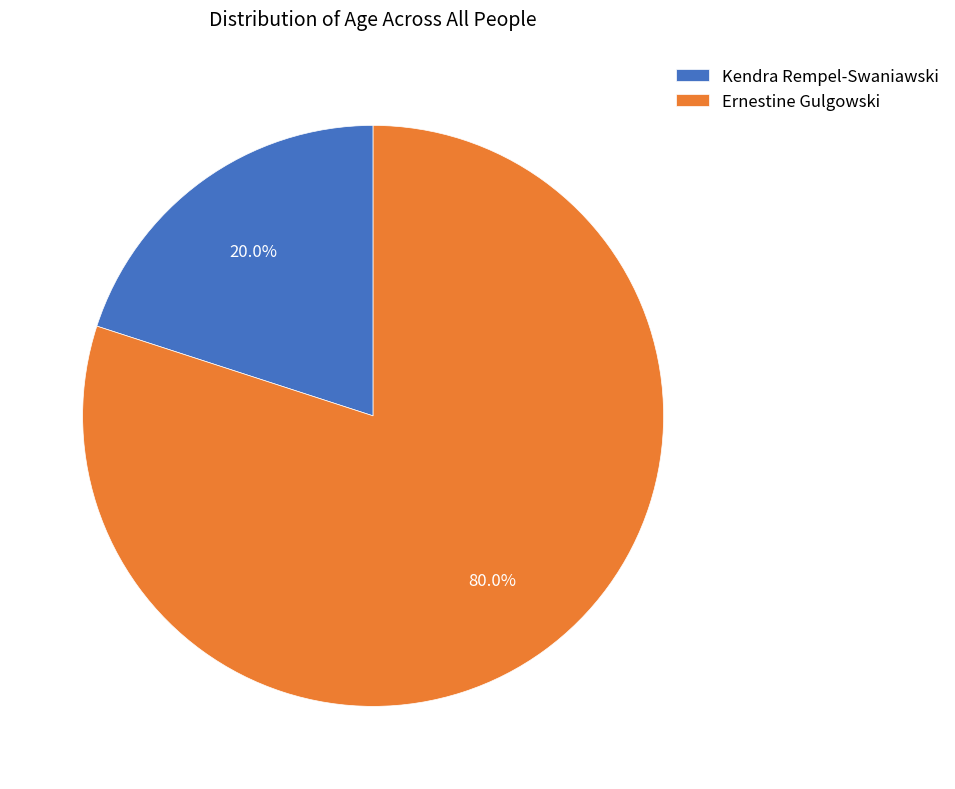

What is the majority slice?

Ernestine Gulgowski